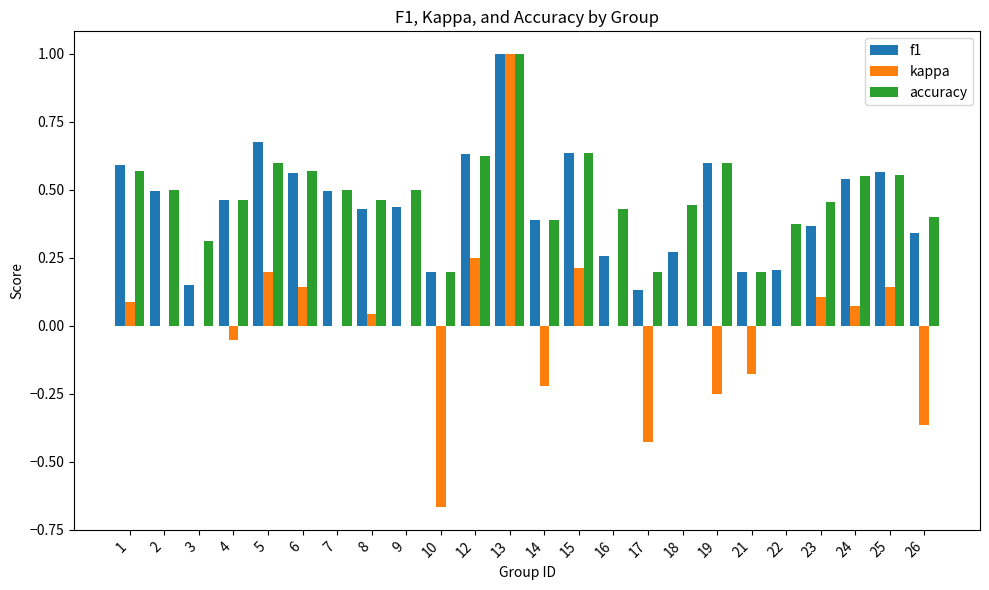

What is the total value across all series at 2?

1.0